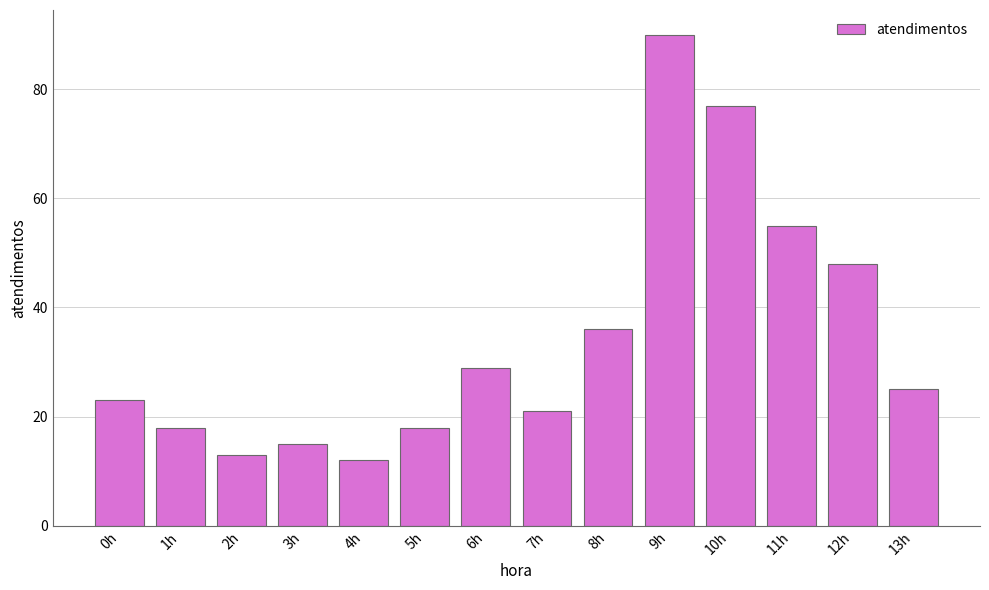

Between 4h and 1h, which is larger?

1h